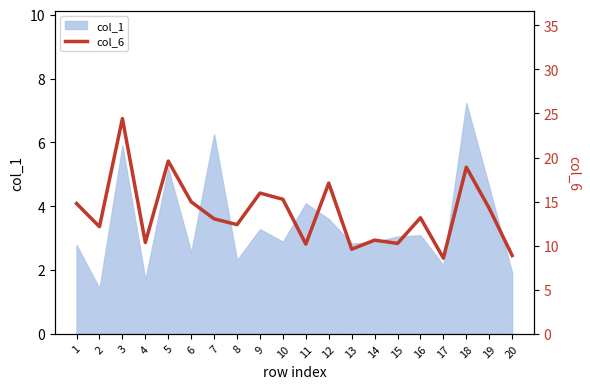

What is the difference between the second highest and minimum values?

11.0